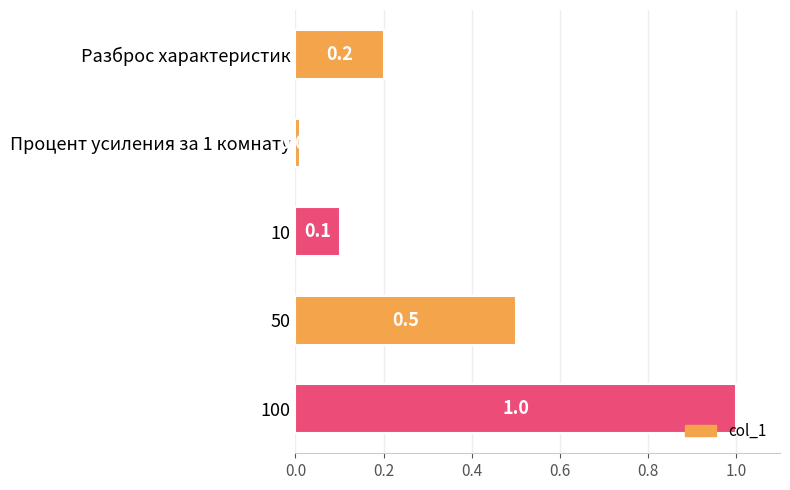

What is the maximum value shown in the chart?

1.0